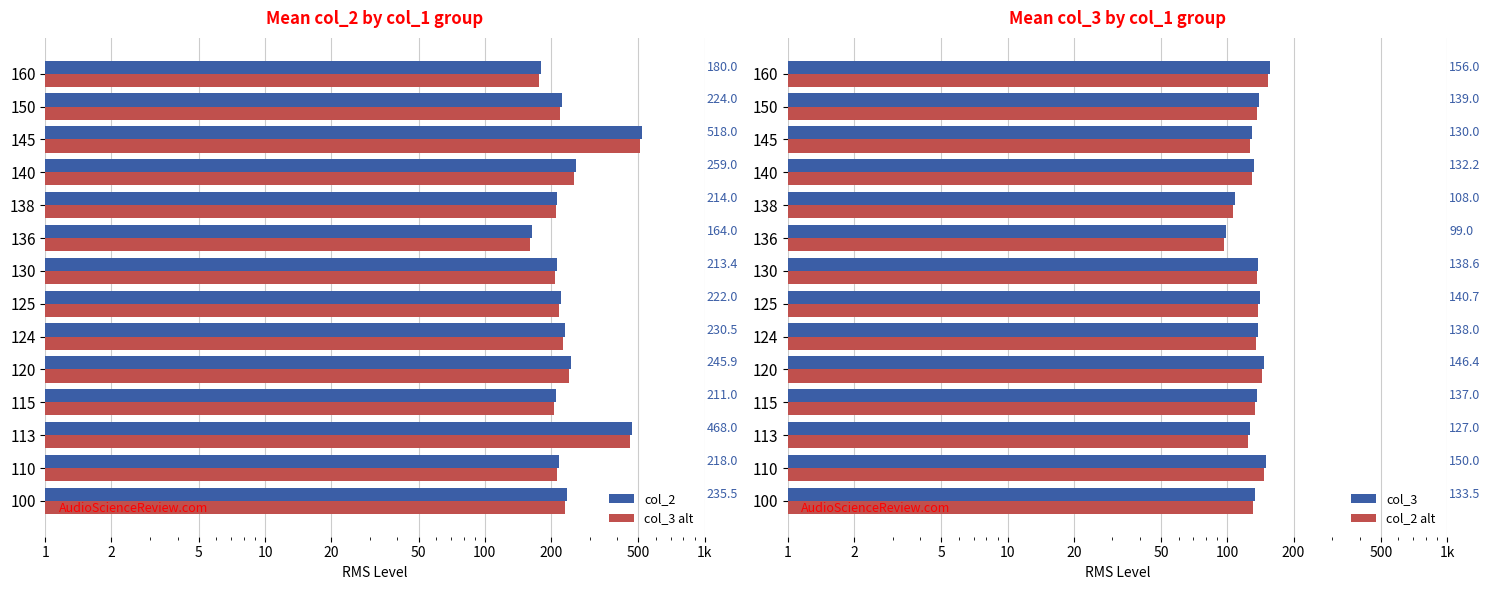

What is the label of the 8th bar from the right?

100